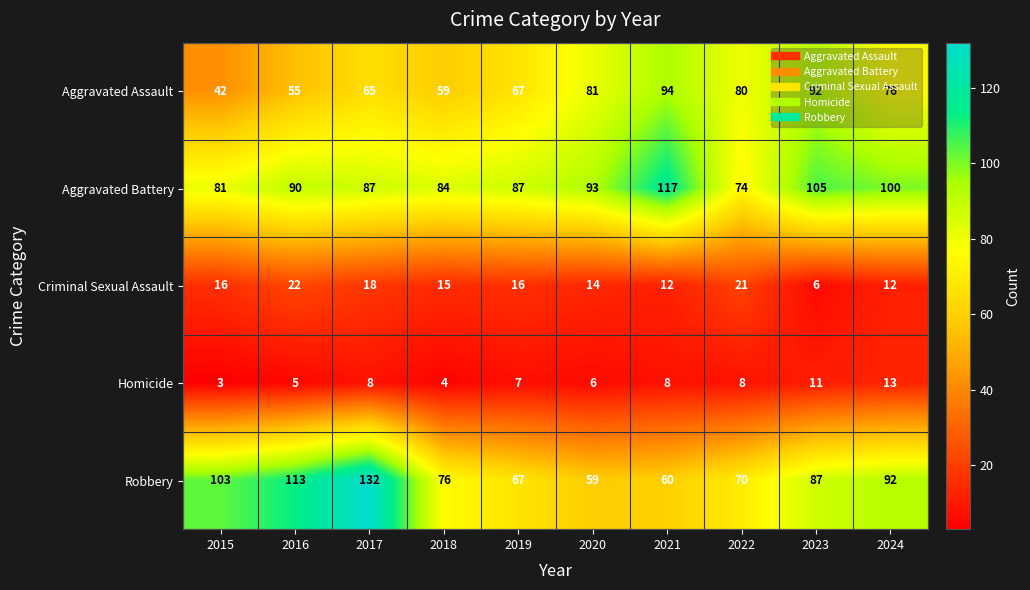

Count the Criminal Sexual Assault values in the range 12 to 18.

7